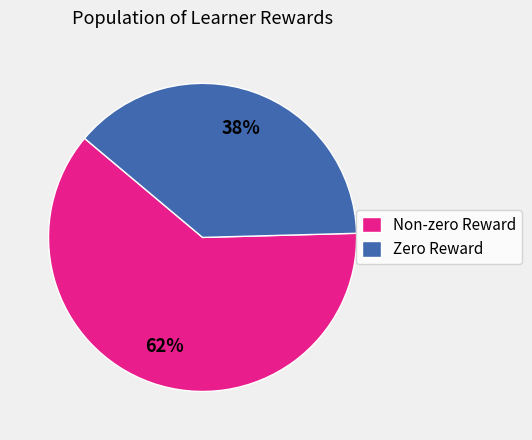

To the nearest percent, what percentage of the pie is Zero Reward?

38%